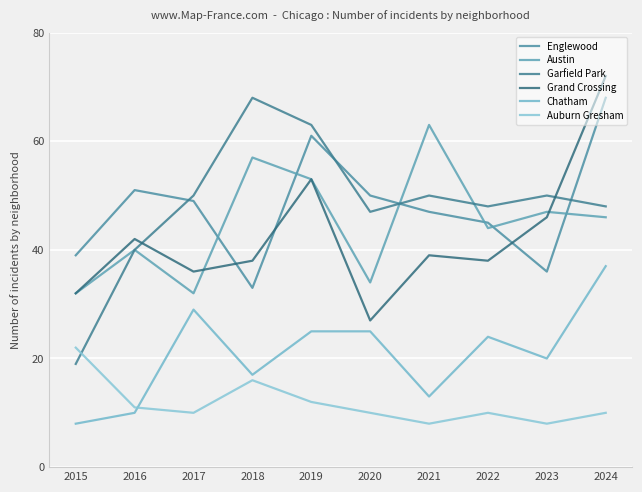

The Auburn Gresham series shows 12 at 2019. True or false?

True